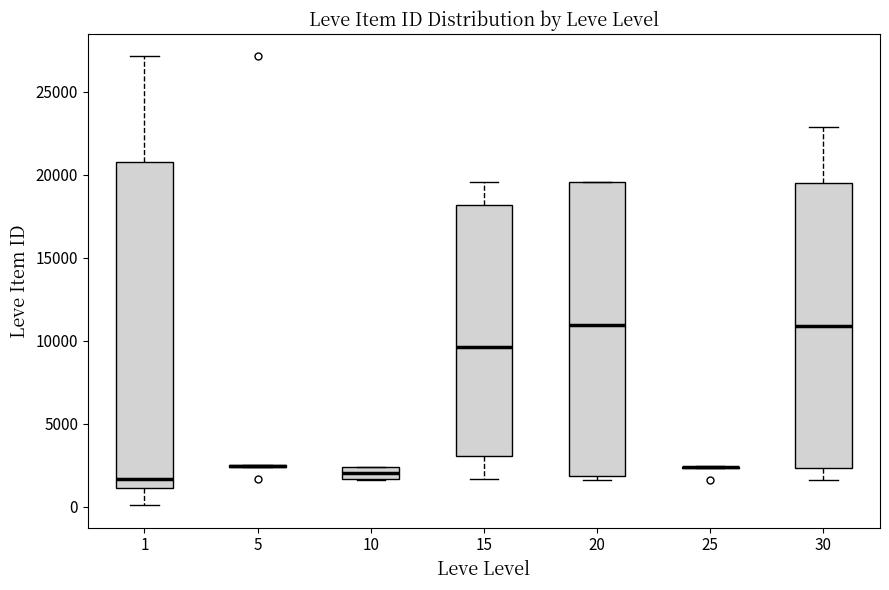

Where does the upper whisker of the box at x = 1 end on the y-axis? The values are not printed on the chart, so give them approximately, as read against the axis.

27000